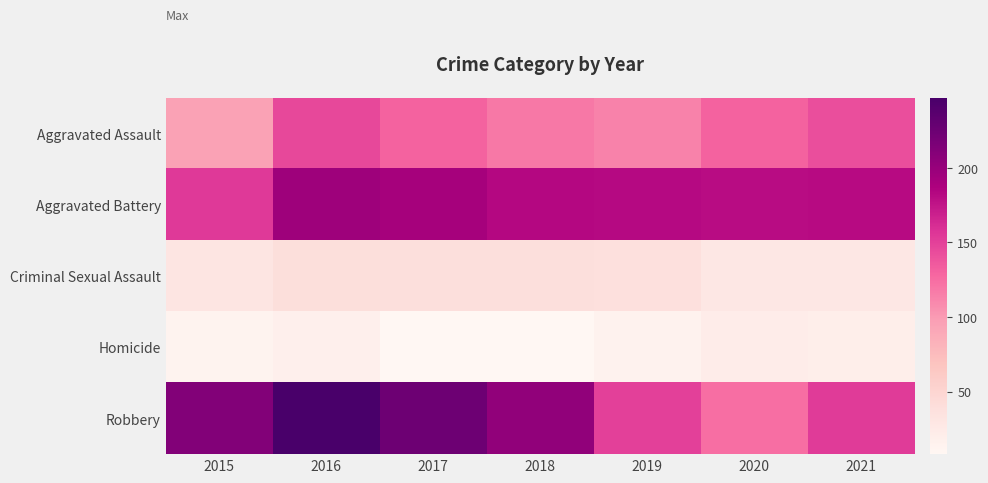

Which label corresponds to the largest value in the chart?

2016